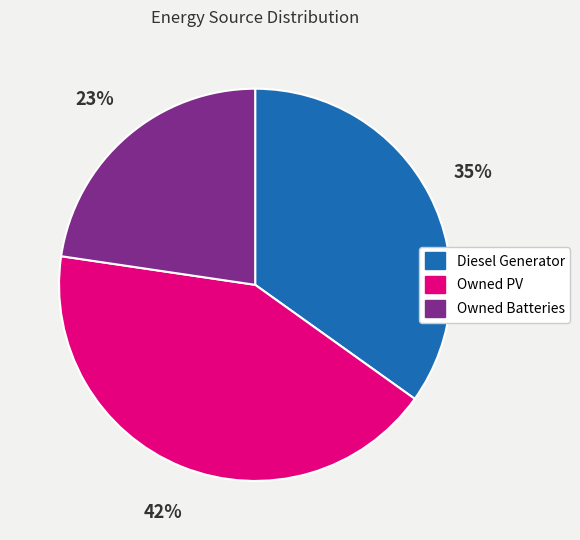

Is it true that Diesel Generator is 42% of the pie?

False